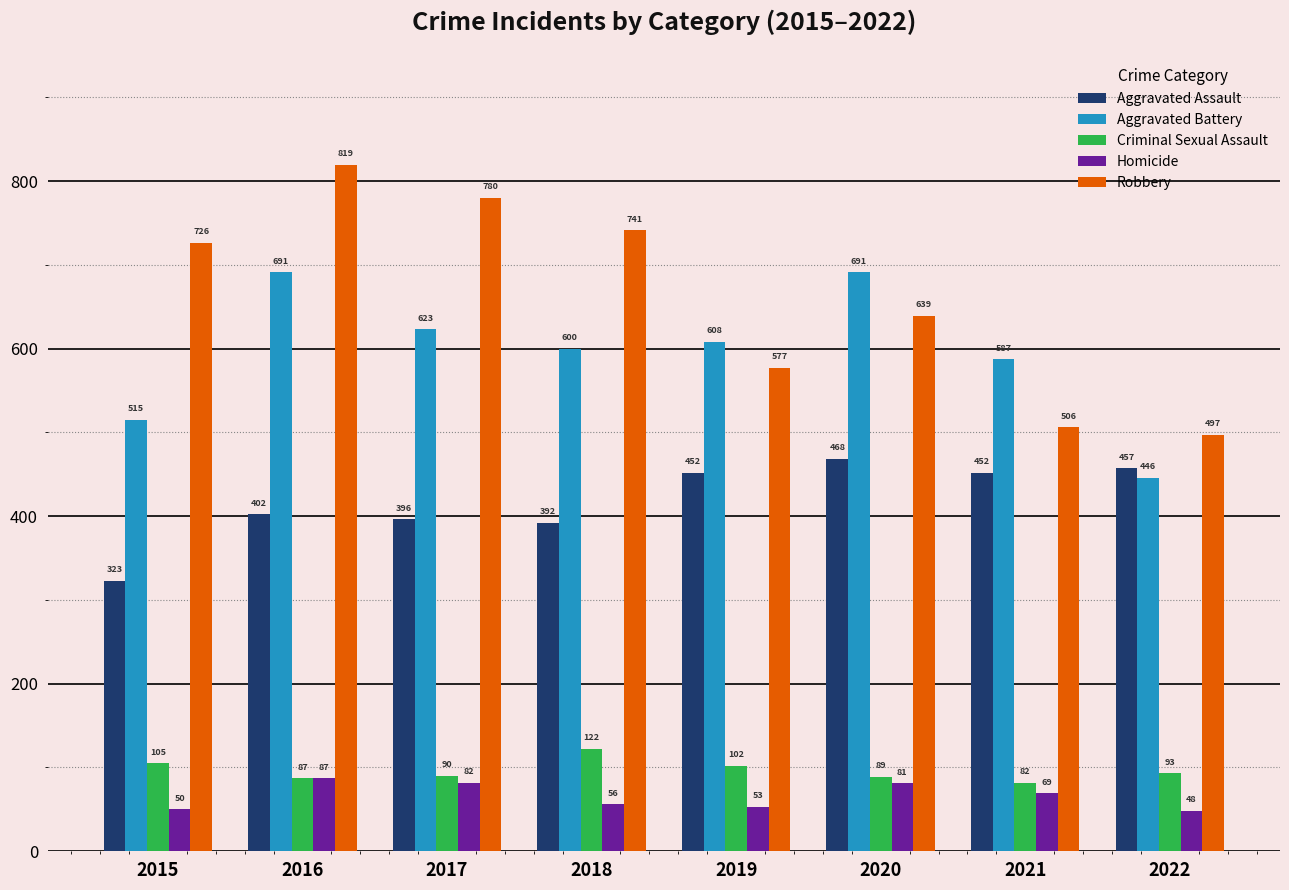

What is the value of the Aggravated Assault bar at the 1st from the left?

323